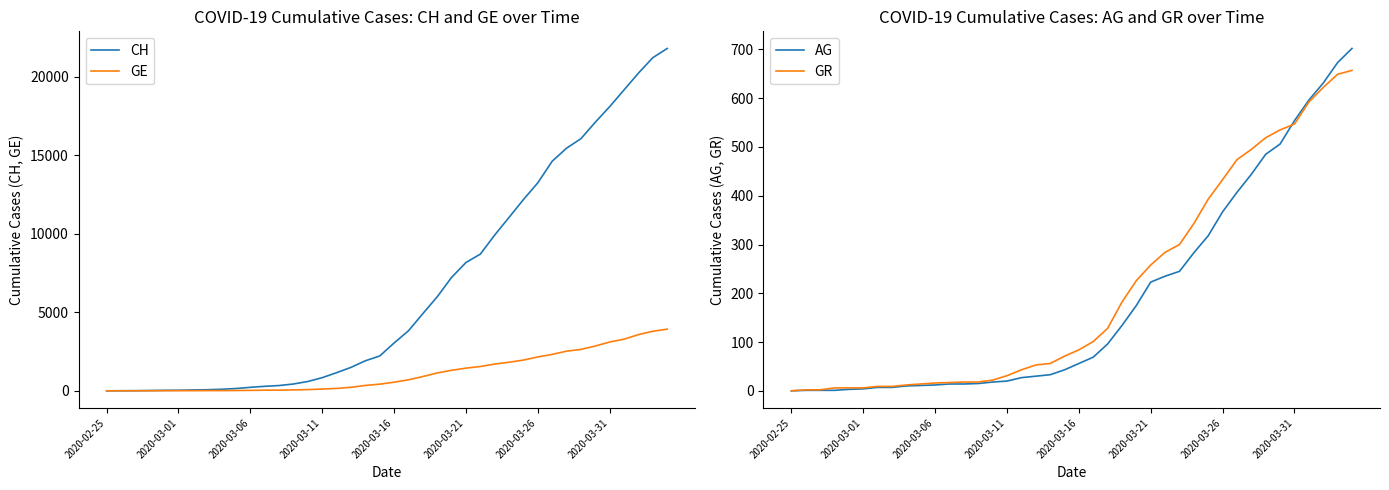

Is it true that GR equals 357 at 2020-02-25?

False